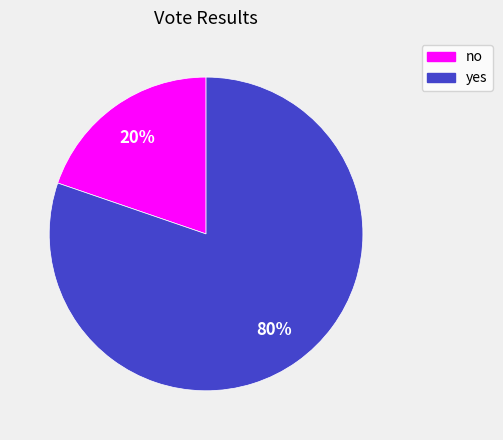

True or false: yes accounts for 93% of the total.

False